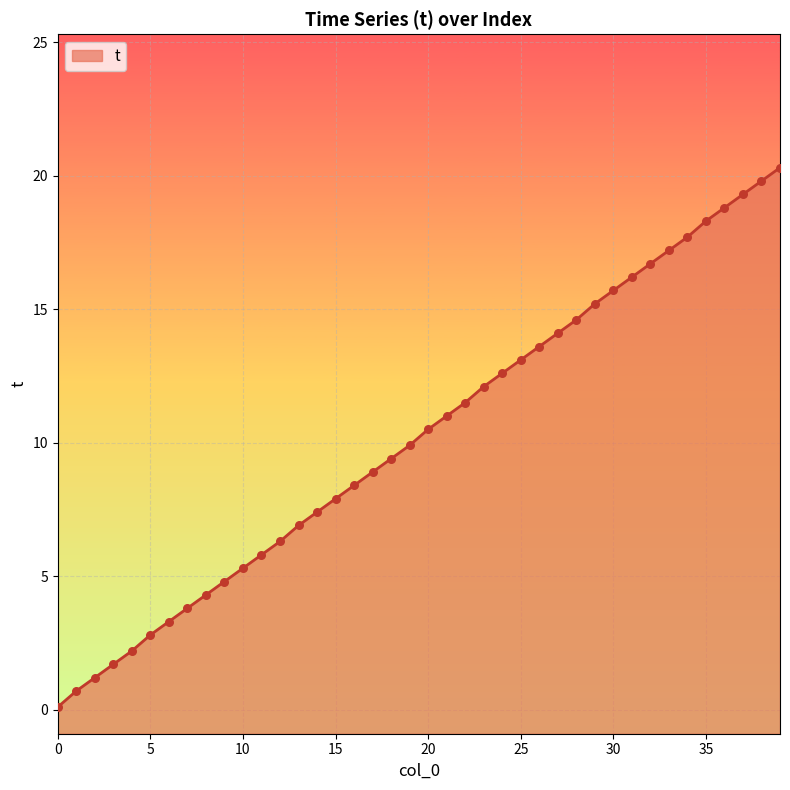

Between 13 and 36, which is larger?

36